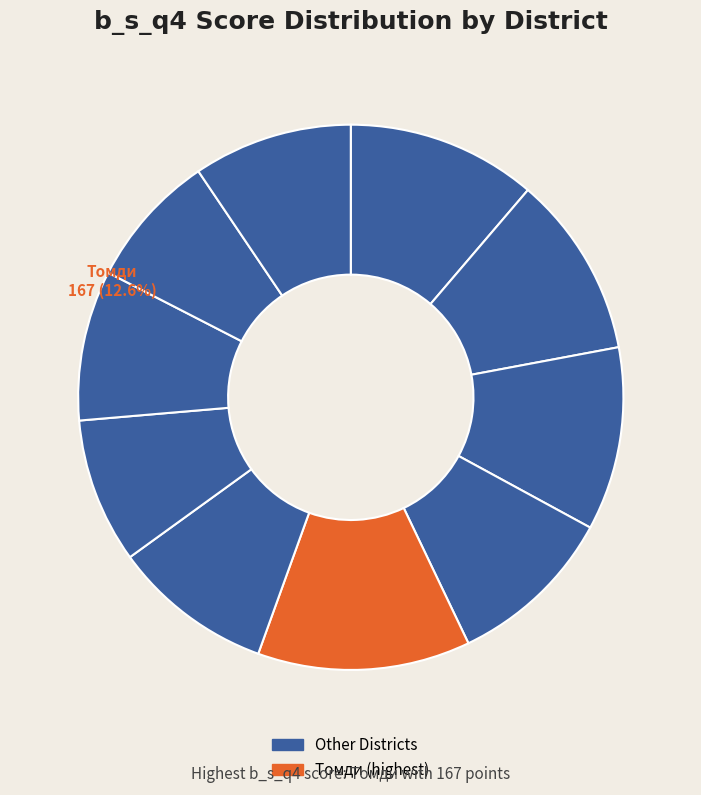

Which slice is the smallest?

Хатирчи